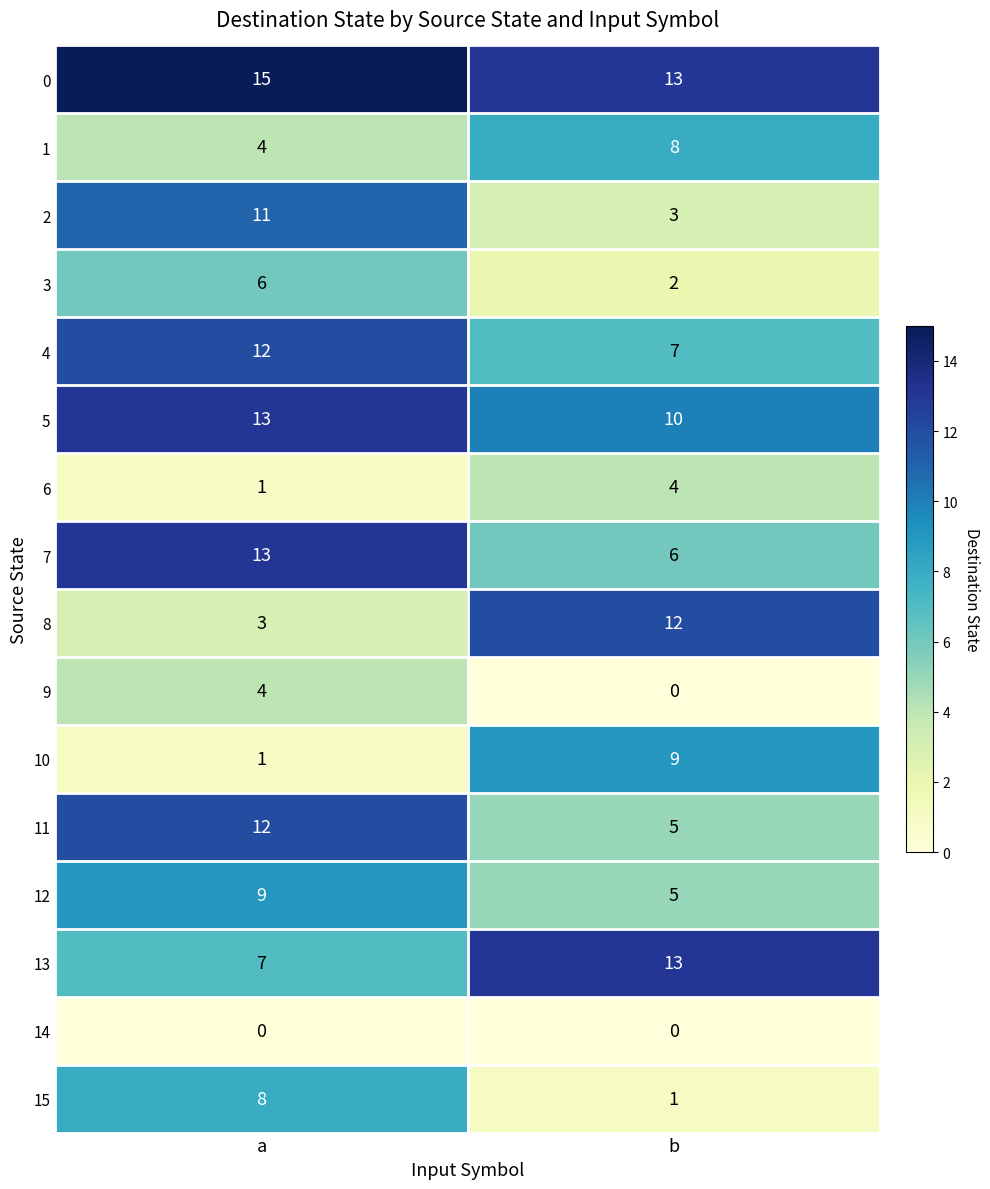

What is the total value across all series at a?

119